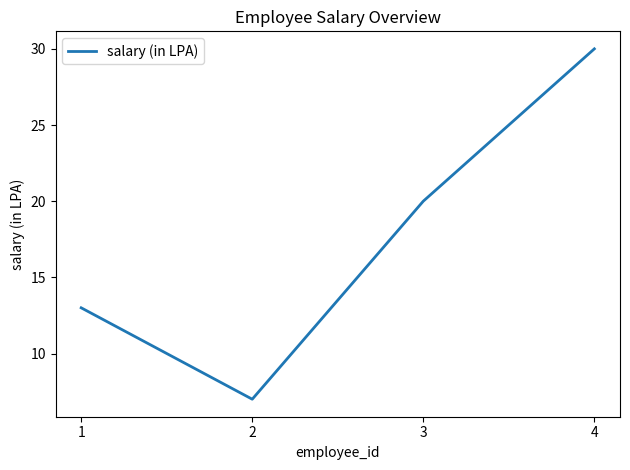

Reading left to right, transcribe all the data shown in this chart.

1=13	2=7	3=20	4=30